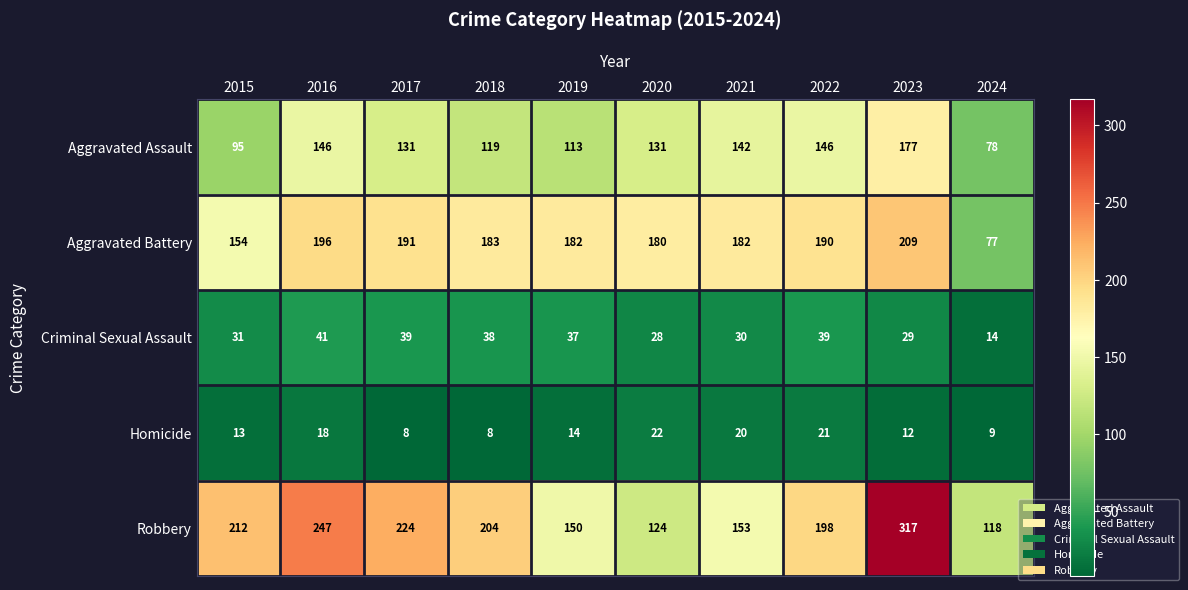

What is the maximum value shown in the chart?

317